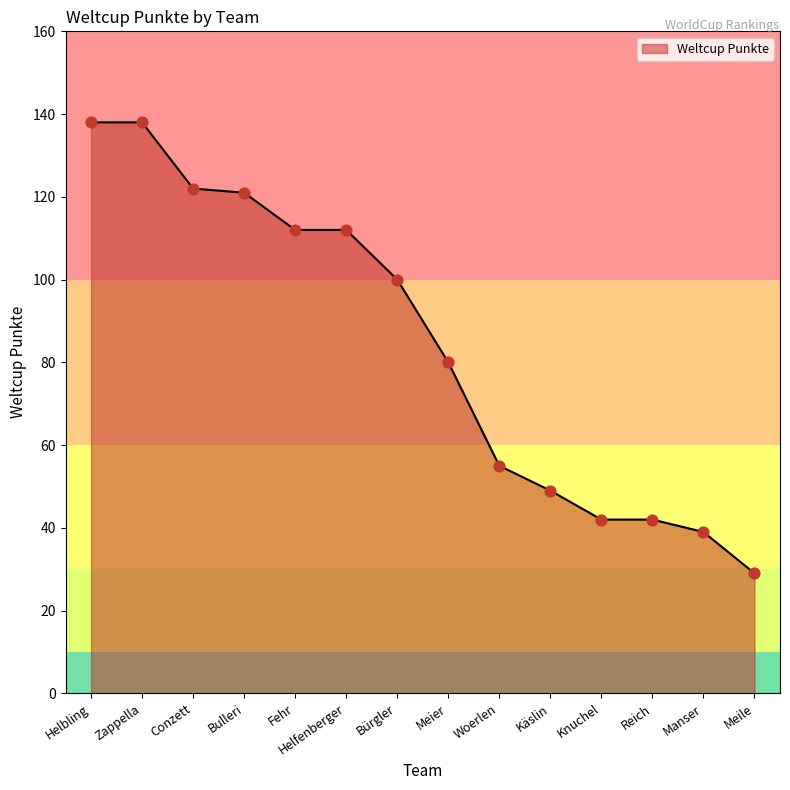

Approximately how many times larger is the value at Helbling compared to Meile?

4.8